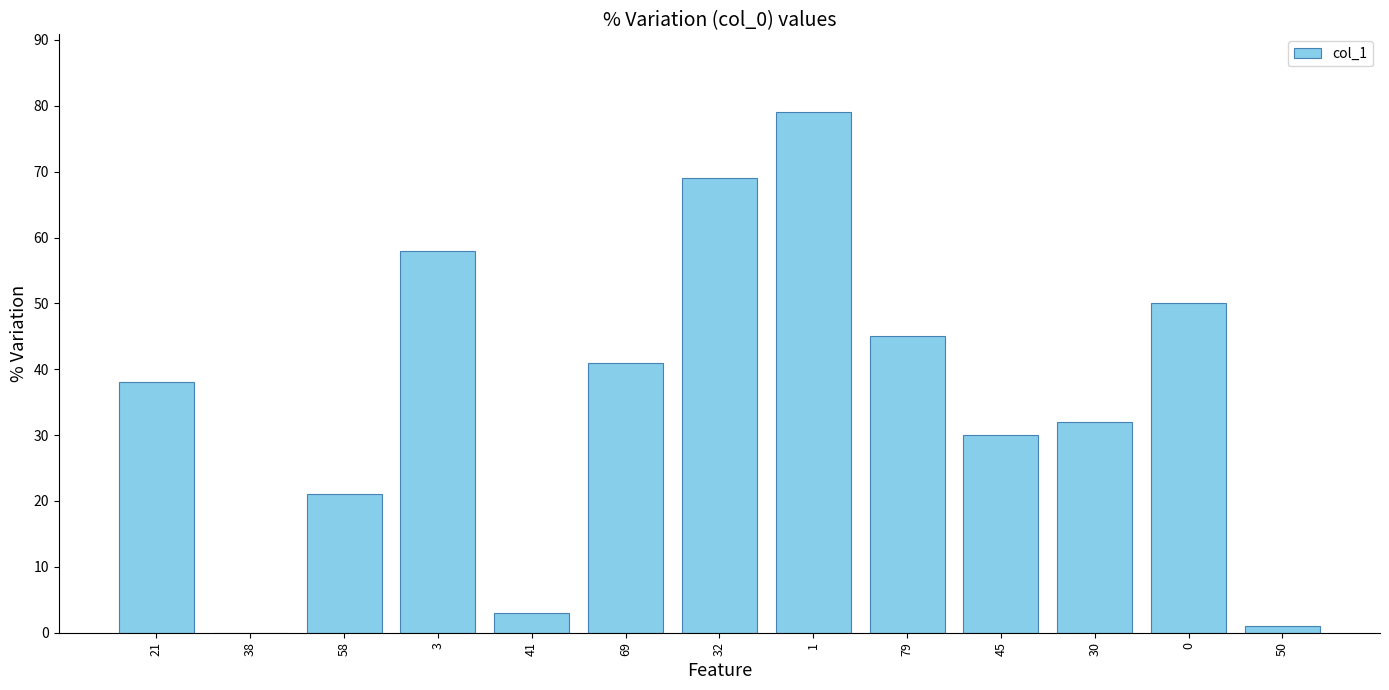

What is the sum of all values?

467